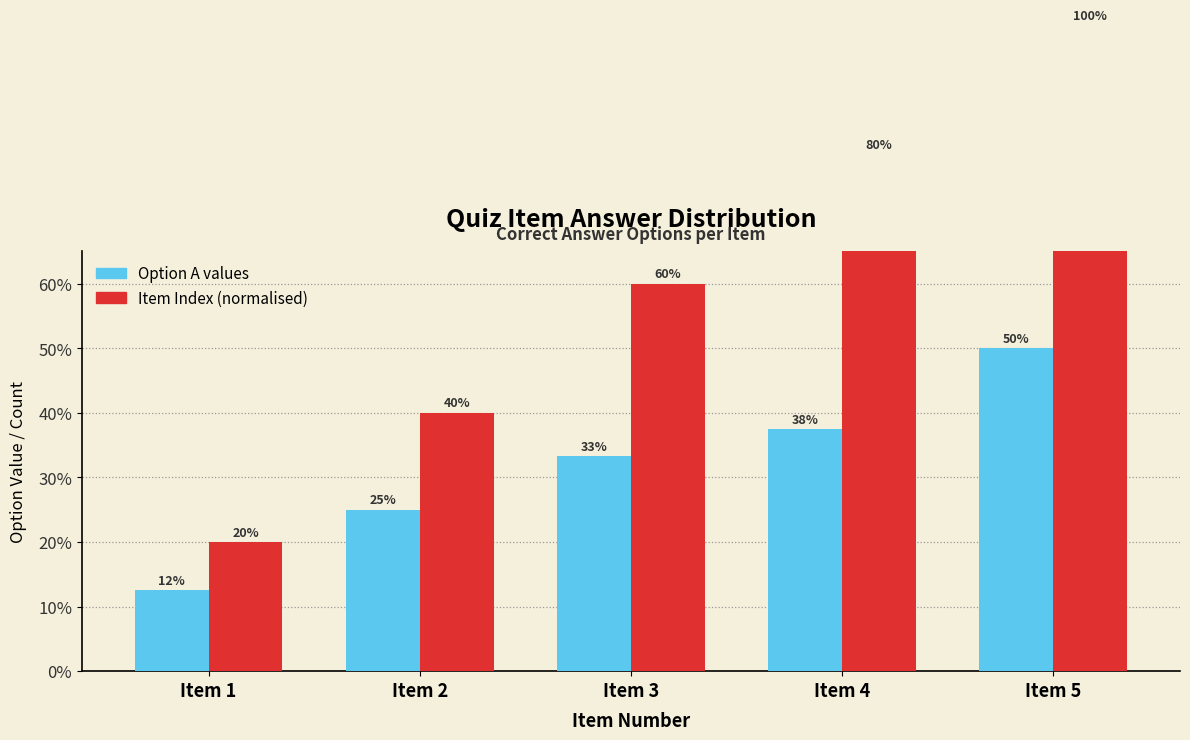

Reading right to left, what are all the values shown in this chart?

Option A values: 0.5	0.4	0.3	0.2	0.1
Item Index (normalised): 1.0	0.8	0.6	0.4	0.2